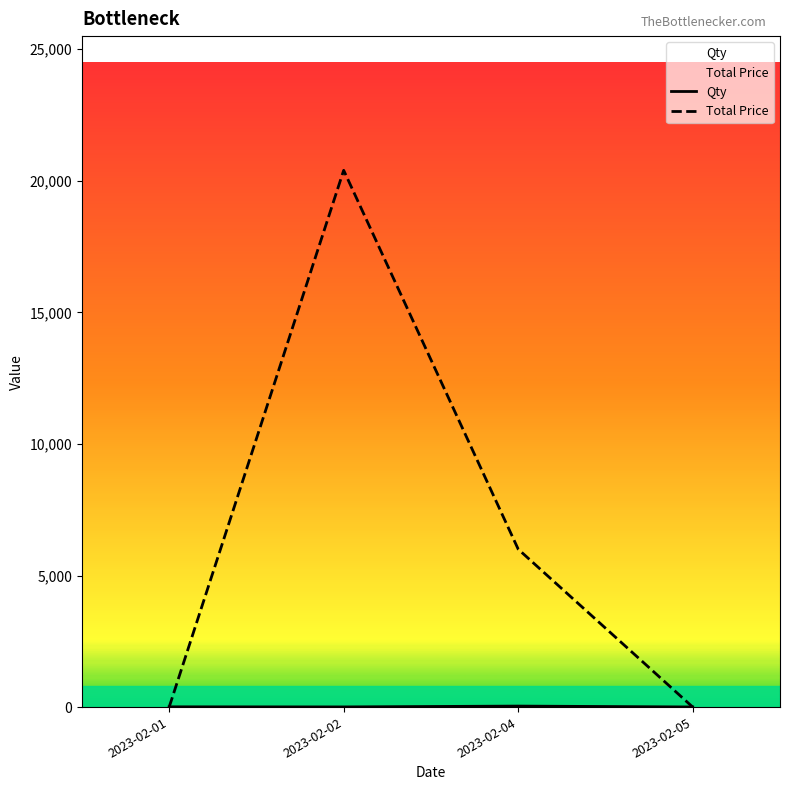

Rank the categories by Qty value from highest to lowest.

2023-02-04, 2023-02-01, 2023-02-02, 2023-02-05